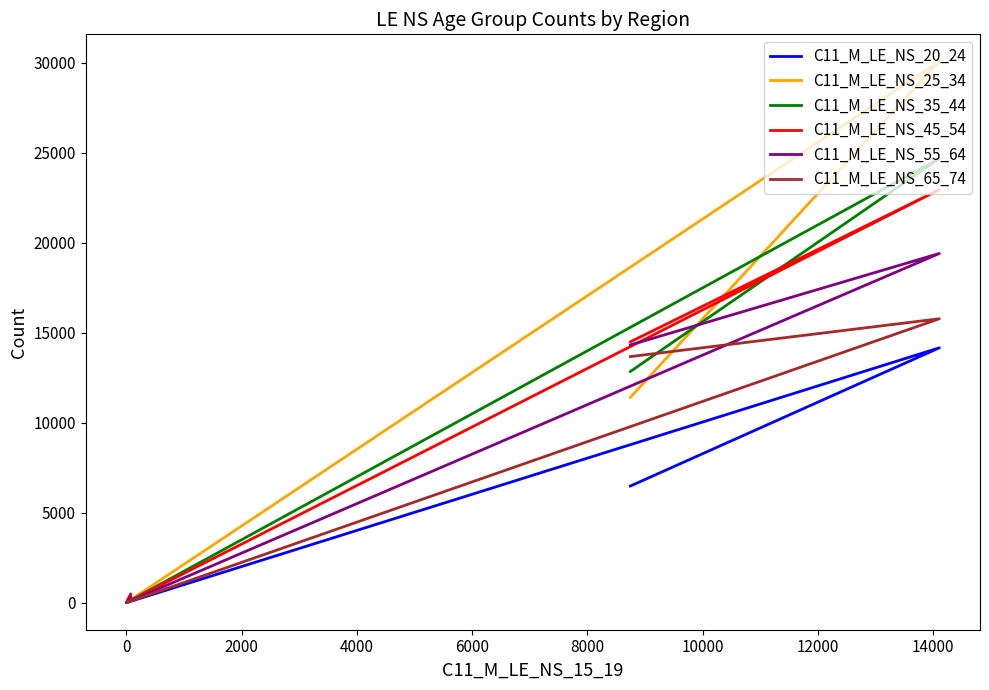

Is this an area chart (filled region under the line)?

No